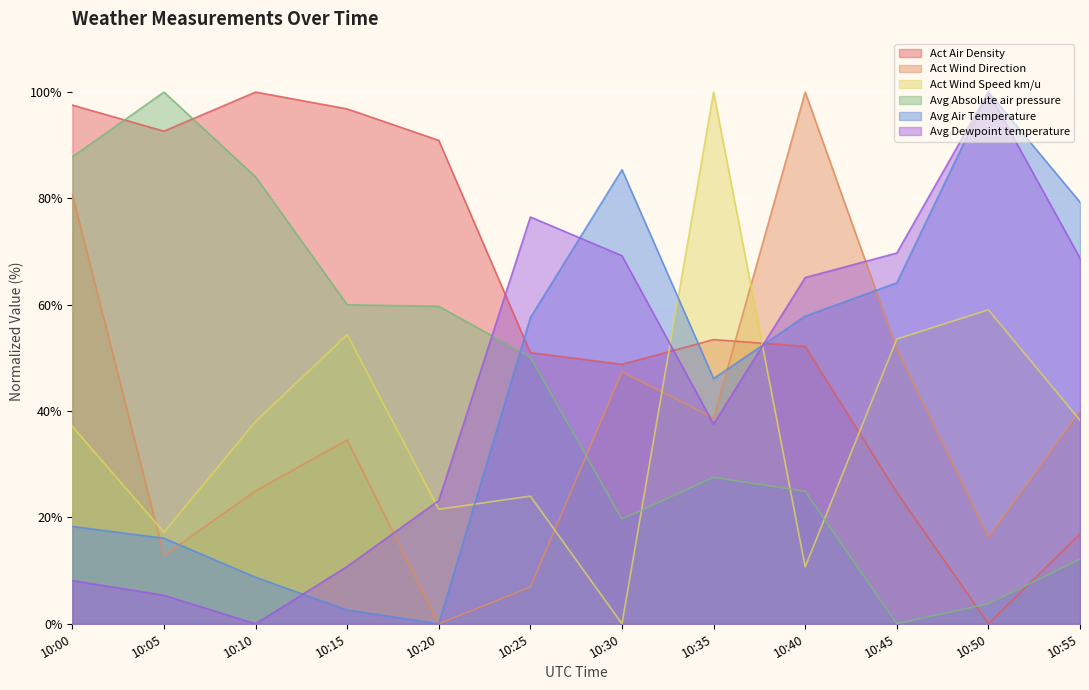

What is the value of the Act Wind Direction point at the 11th from the left?

16.3